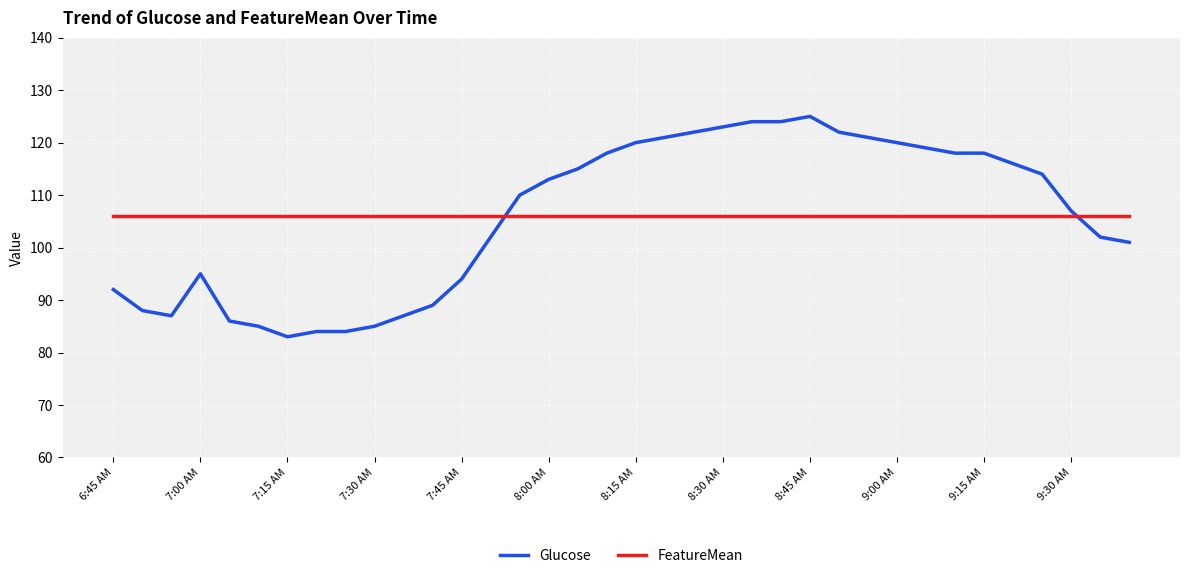

Which series has the widest spread of values?

Glucose